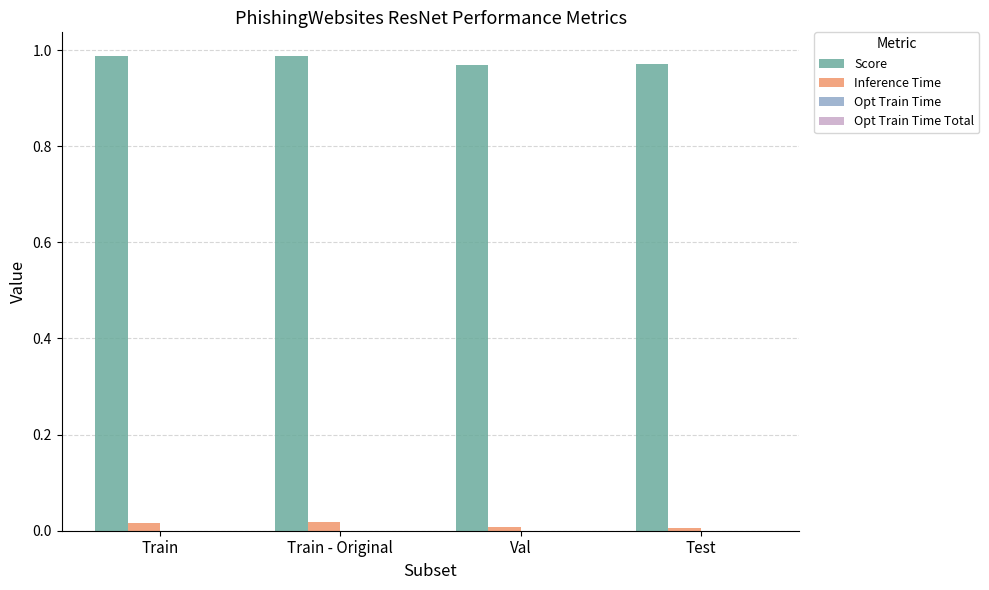

Rank the series by their average value, from highest to lowest.

Score, Inference Time